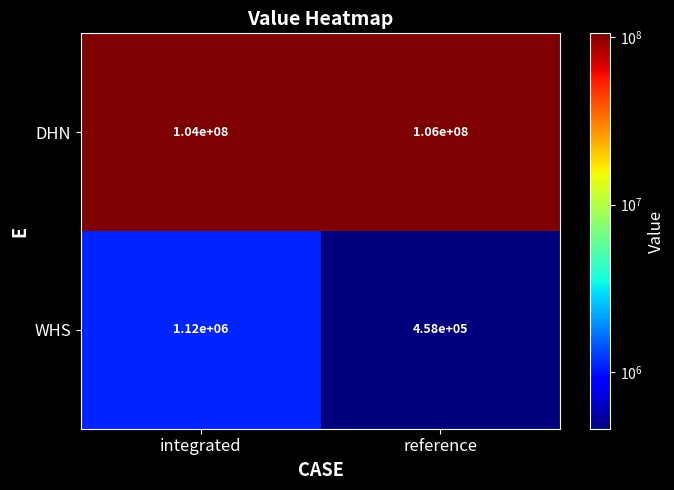

The value of DHN at reference is 55530979. True or false?

False